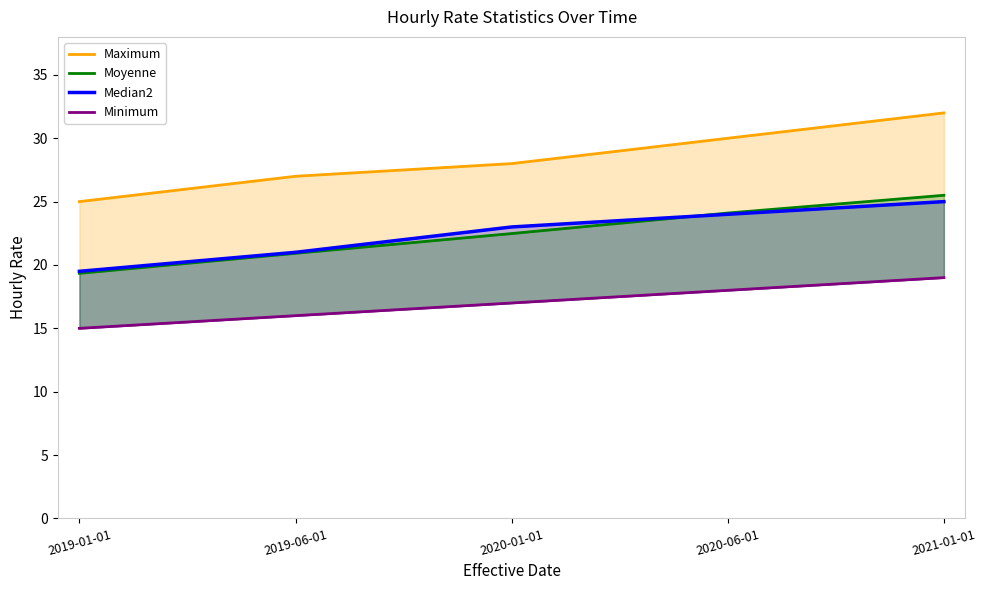

Is the value of Moyenne at 2021-01-01 greater than the value of Maximum at 2020-06-01?

No